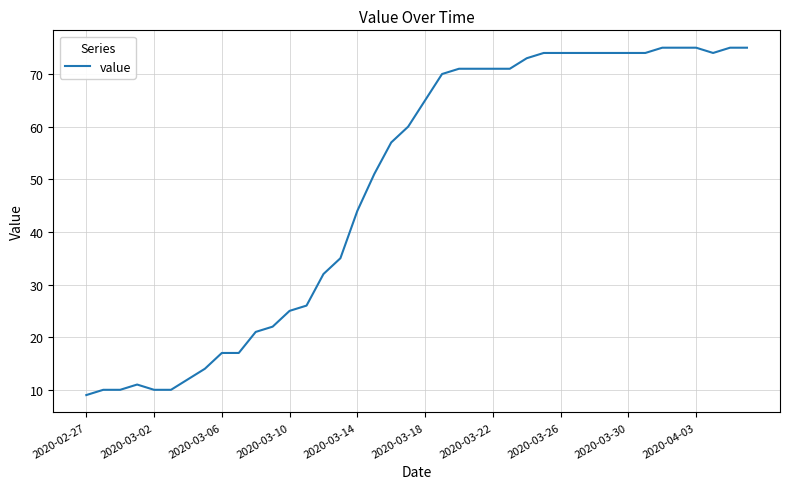

What is the smallest value displayed?

9